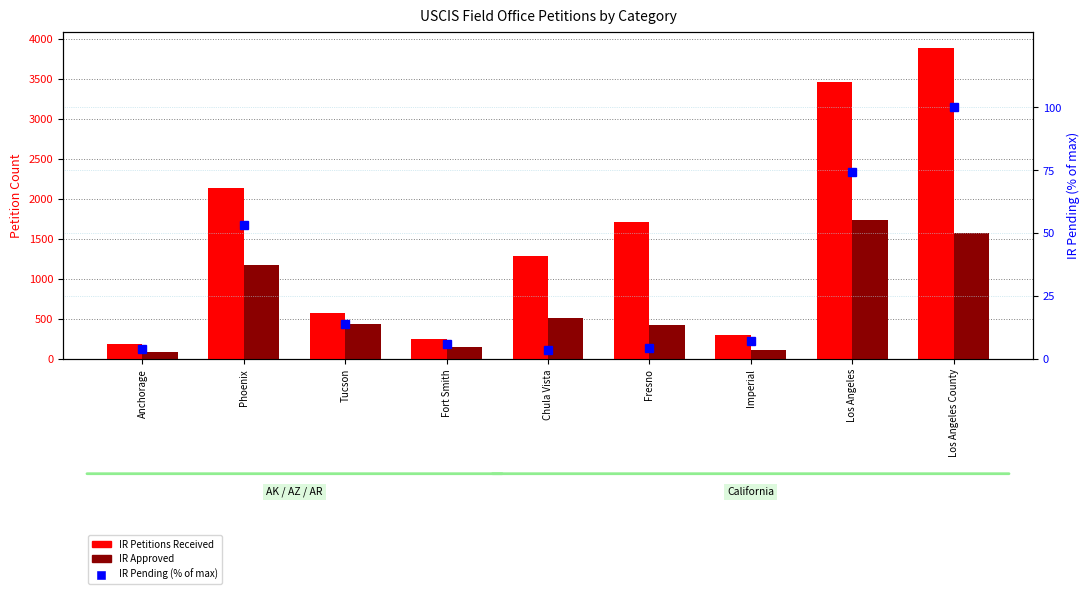

Rank the series by their average value, from lowest to highest.

IR Pending (% of max), IR Approved, IR Petitions Received